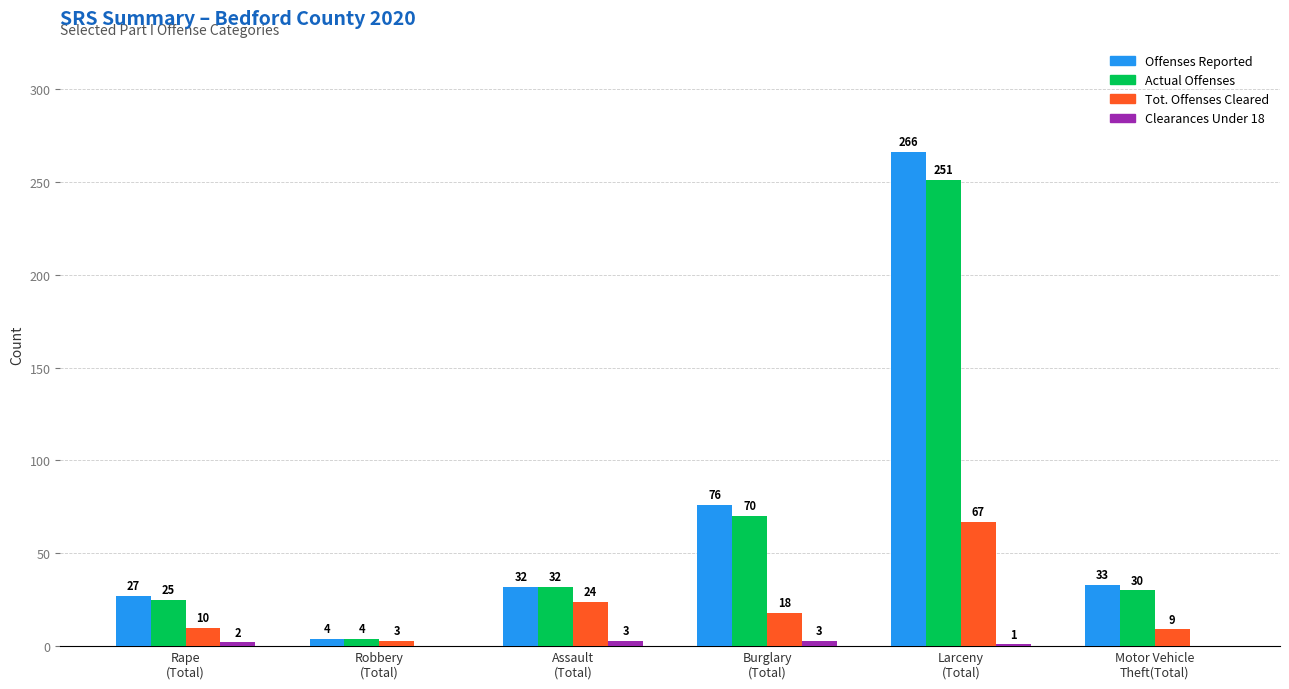

What is the highest value of the Offenses Reported series?

266